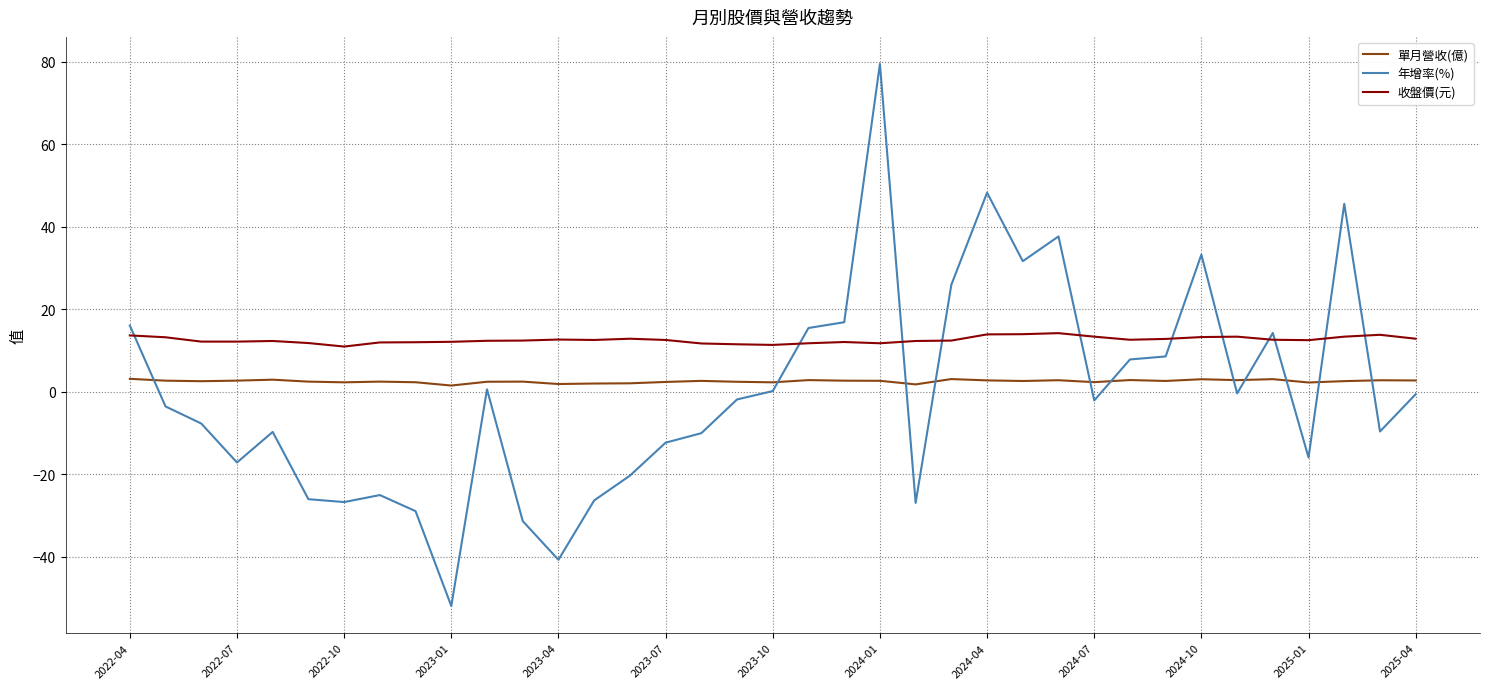

What is the difference between the maximum and minimum values in the 年增率(%) series?

131.4